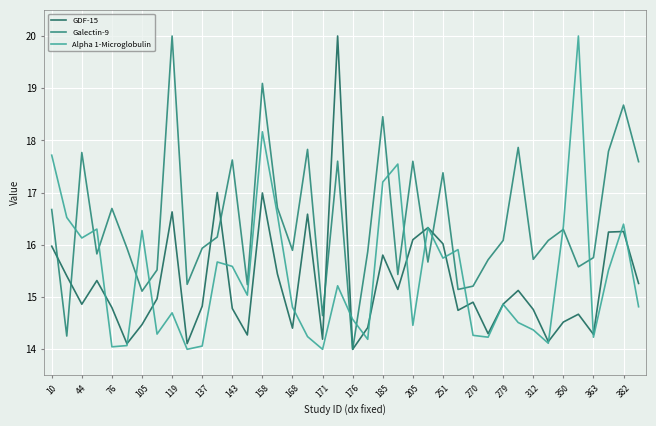

Count the number of categories in the chart.

40